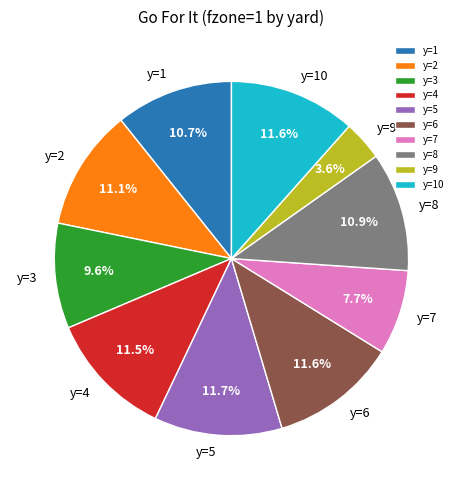

Does y=1 account for over 50% of the chart?

No